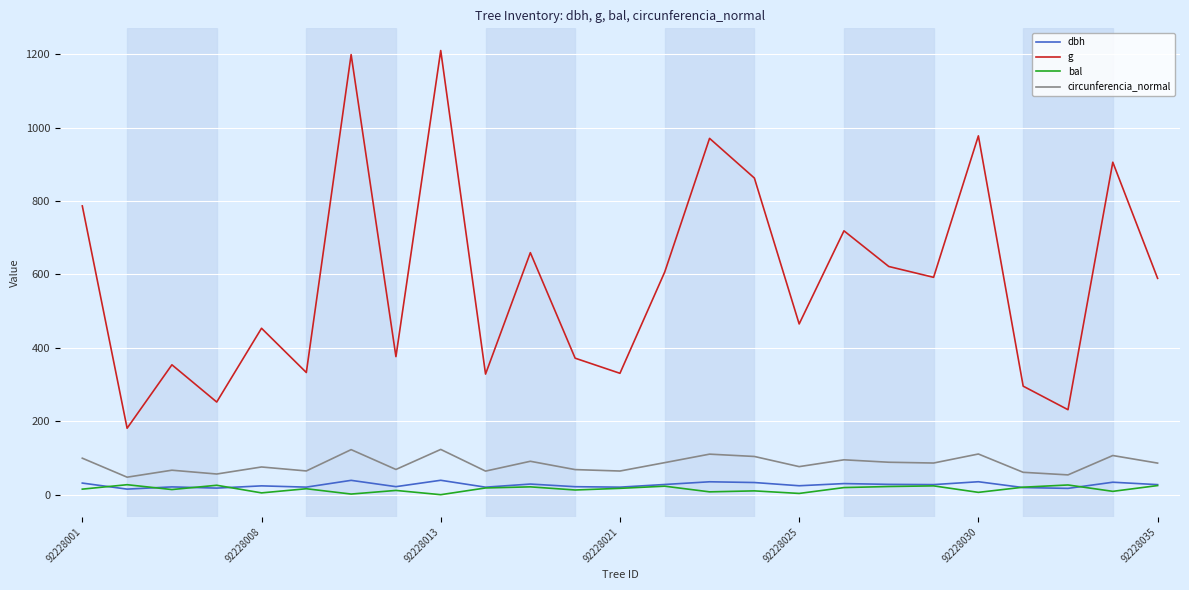

True or false: g and bal intersect in this chart.

False